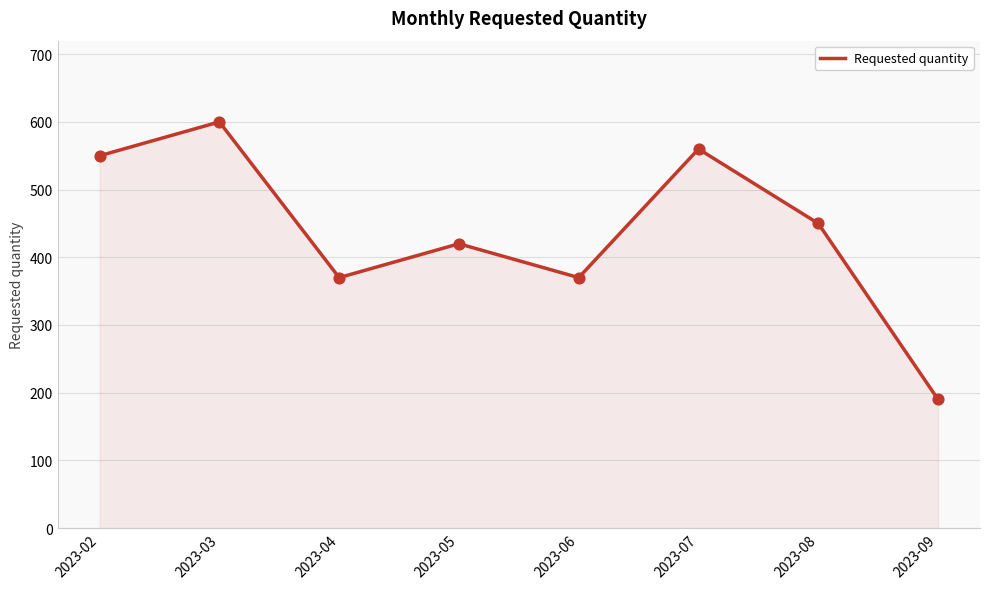

What is the ratio of the value at 2023-05 to the value at 2023-04?

1.1